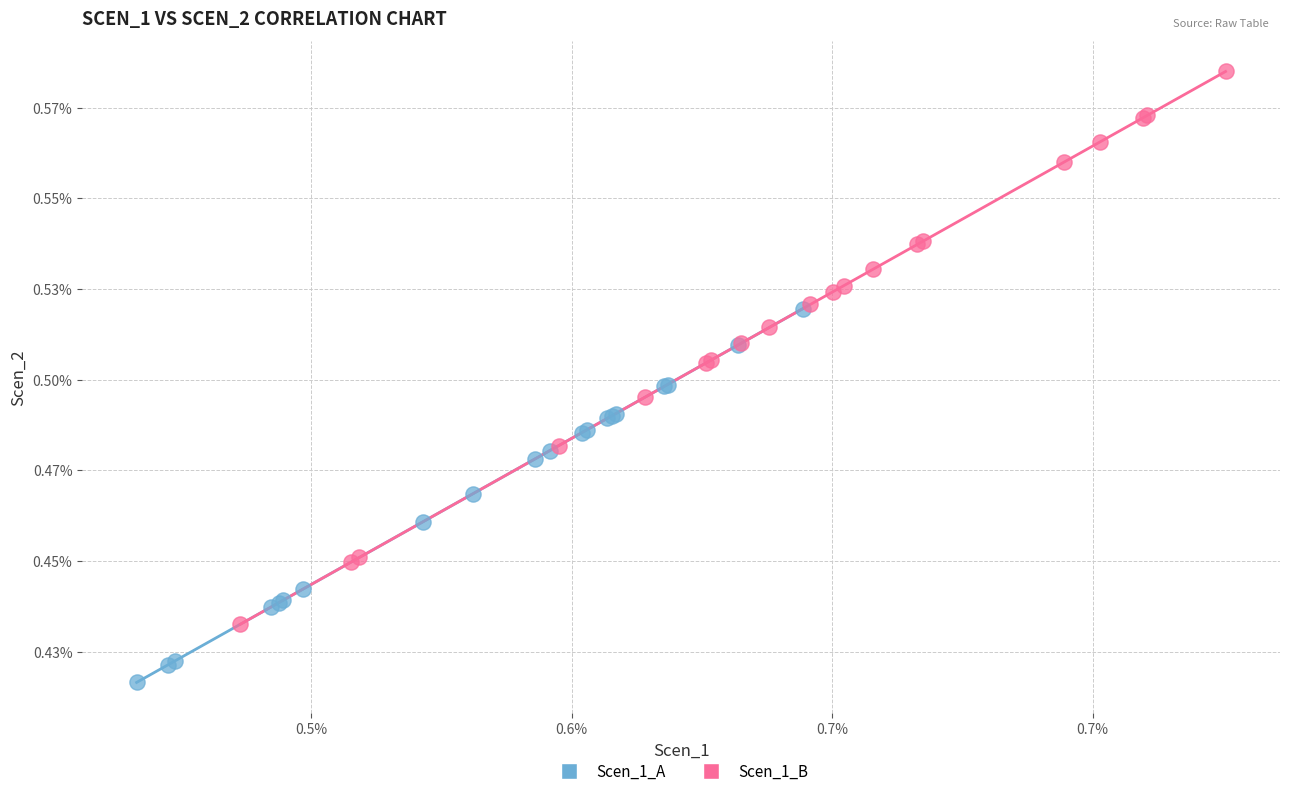

Which series reaches the minimum Y coordinate?

Scen_1_A